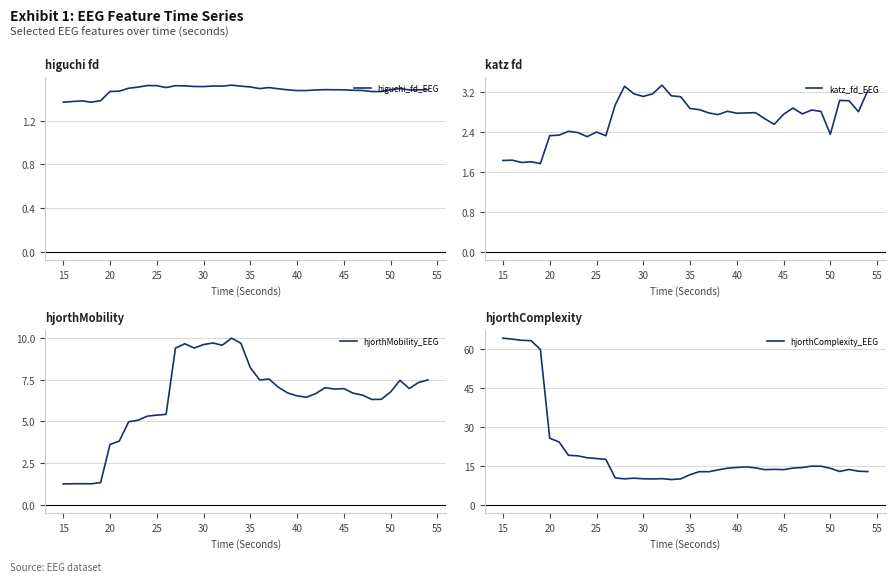

True or false: higuchi_fd_EEG has a value of 0.5 at 35.

False